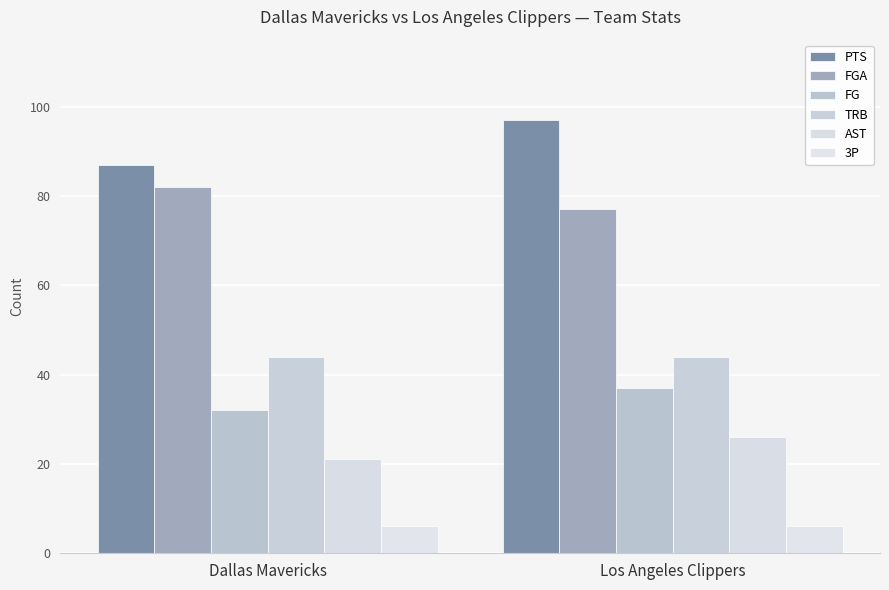

What is the difference between the AST values at Los Angeles Clippers and Dallas Mavericks?

5